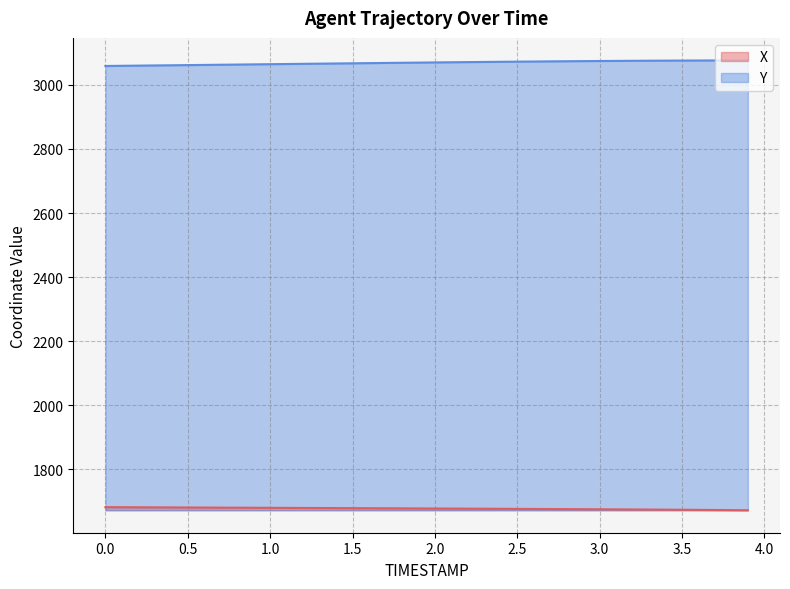

What is the difference between the maximum and minimum values in the X series?

9.6